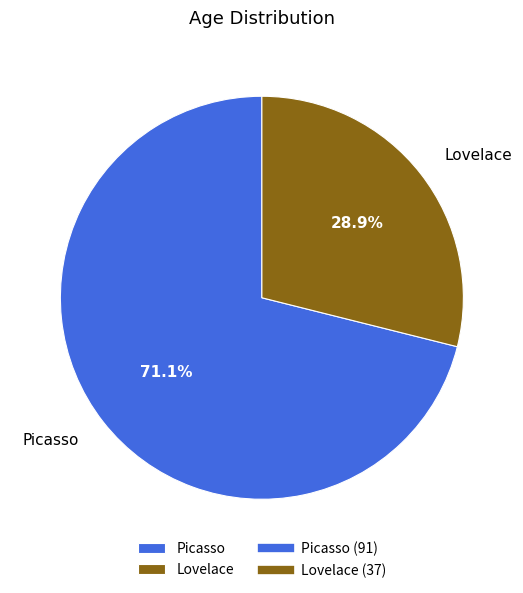

Which slice represents more than half of the pie?

Picasso